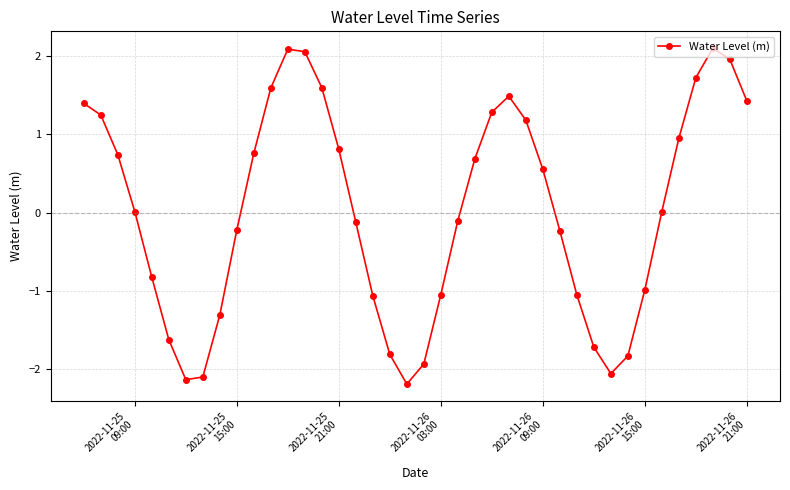

What is the sum of all values?

1.3